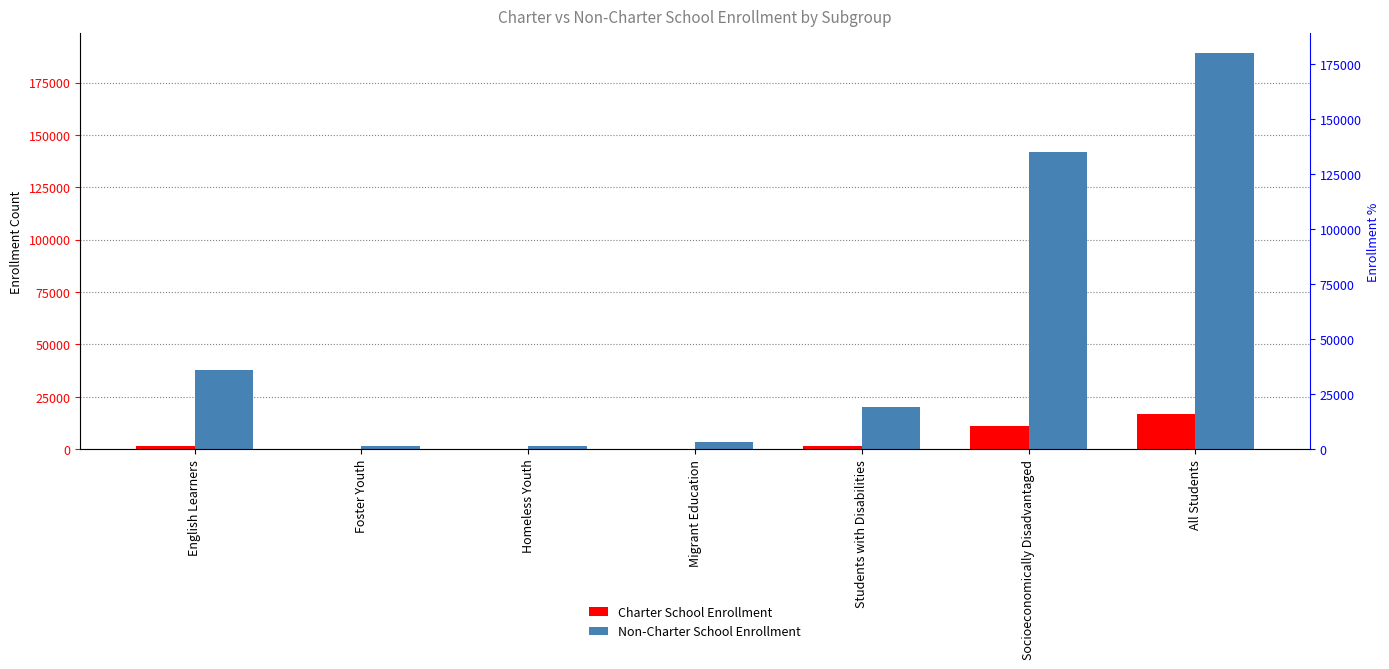

Are the bars grouped side by side (vs. stacked)?

Yes